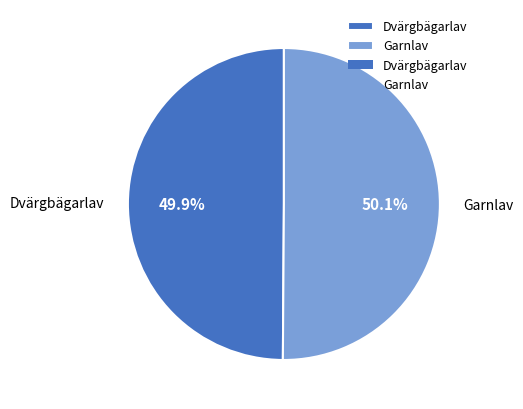

To the nearest percent, what is the combined percentage of Garnlav and Dvärgbägarlav?

100%